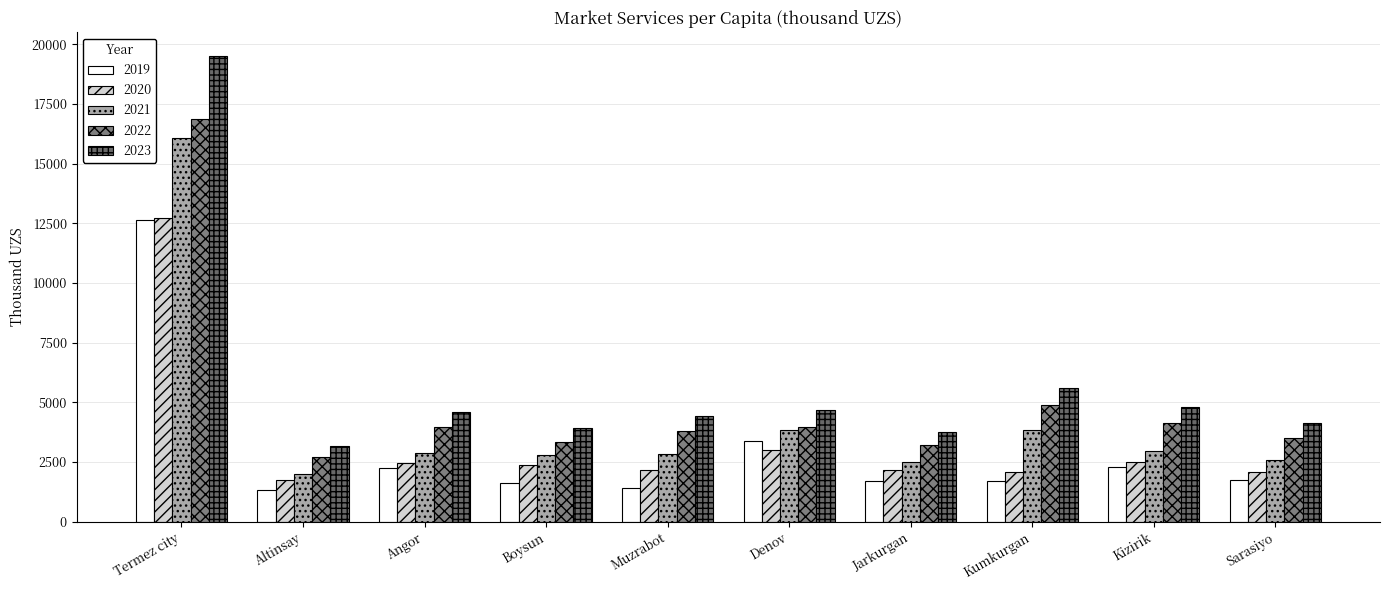

What is the smallest value displayed?

1313.6